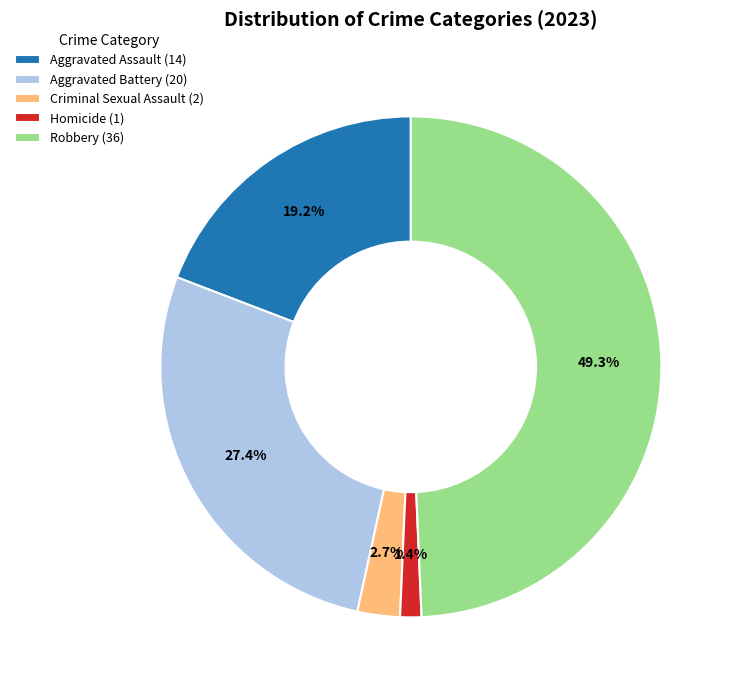

Rank the categories by value from highest to lowest.

Robbery, Aggravated Battery, Aggravated Assault, Criminal Sexual Assault, Homicide